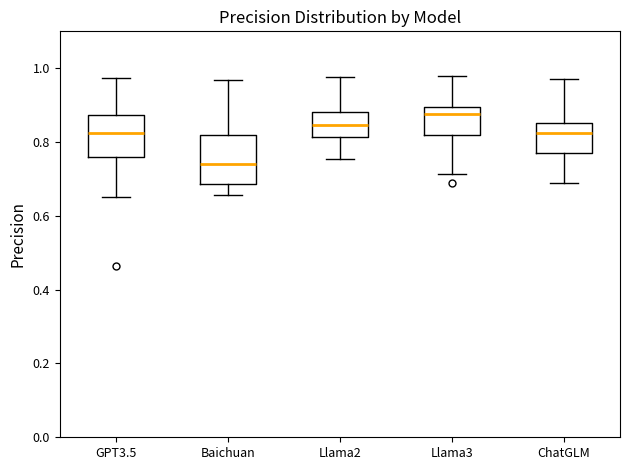

Where does the lower whisker of the box for GPT3.5 end on the y-axis? The values are not printed on the chart, so give them approximately, as read against the axis.

0.66